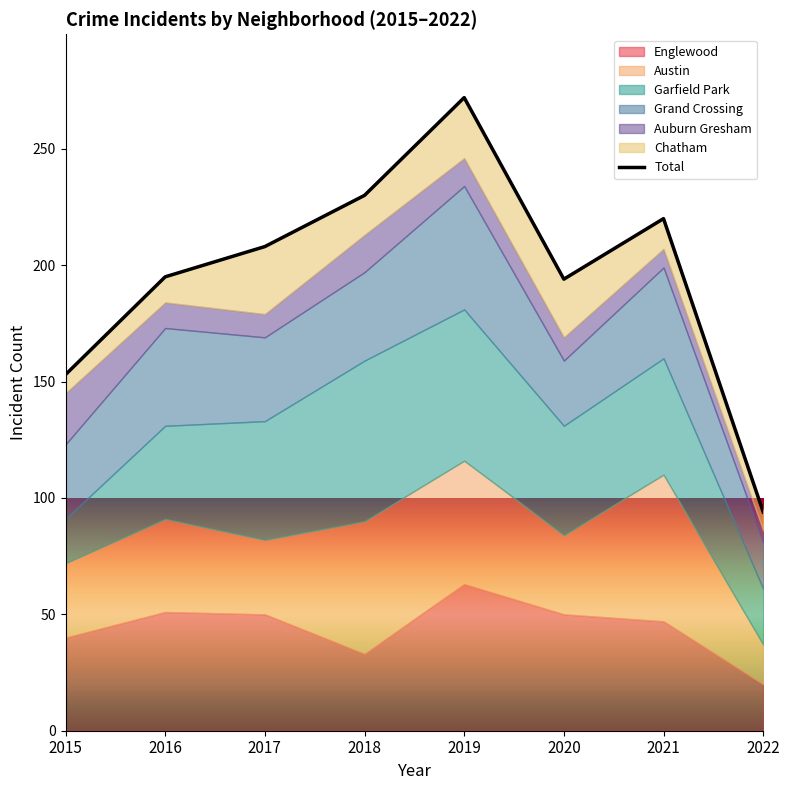

Reading left to right, transcribe all the data shown in this chart.

153	195	208	230	272	194	220	94